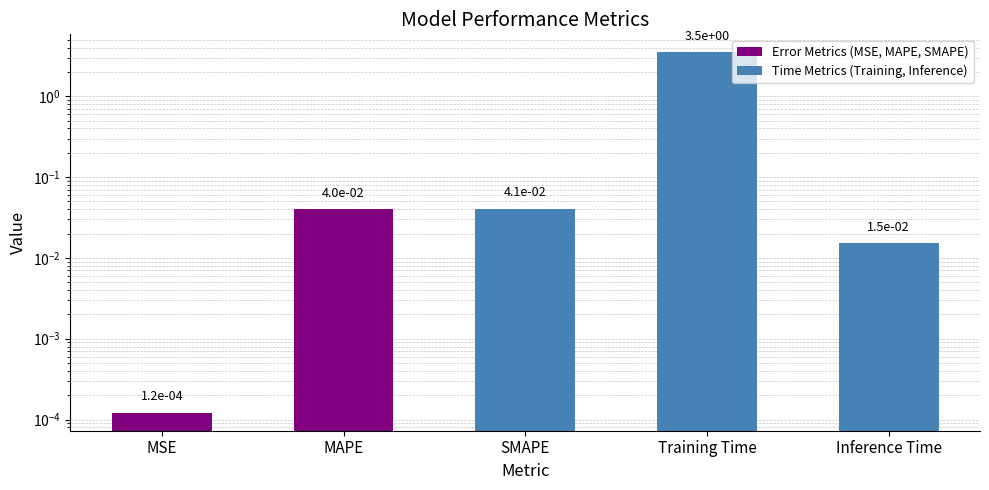

Reading left to right, extract all data points from this chart.

MSE=0.0	MAPE=0.0	SMAPE=0.0	Training Time=3.5	Inference Time=0.0